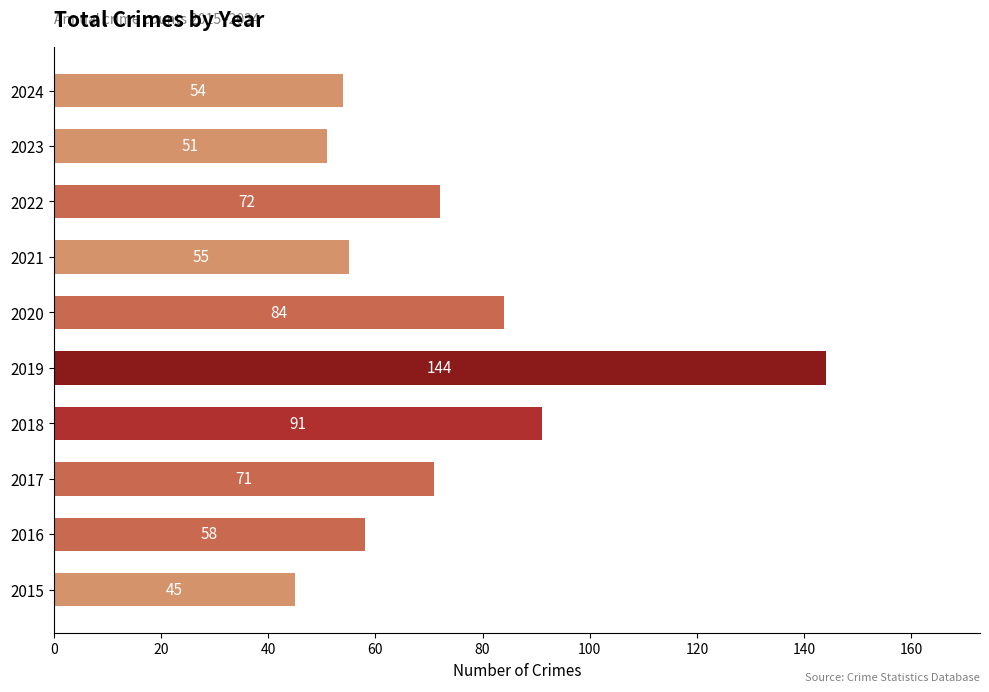

Does the chart contain stacked bars?

No